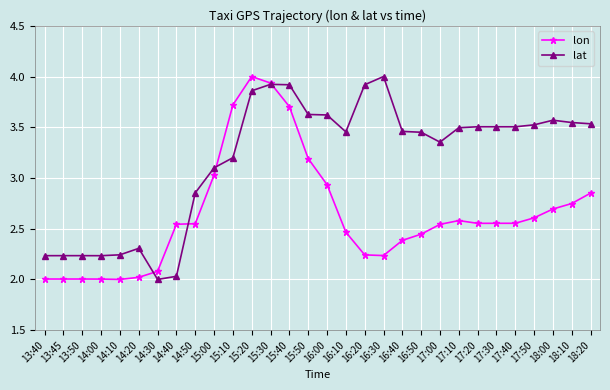

Rank the series by their average value, from highest to lowest.

lat, lon